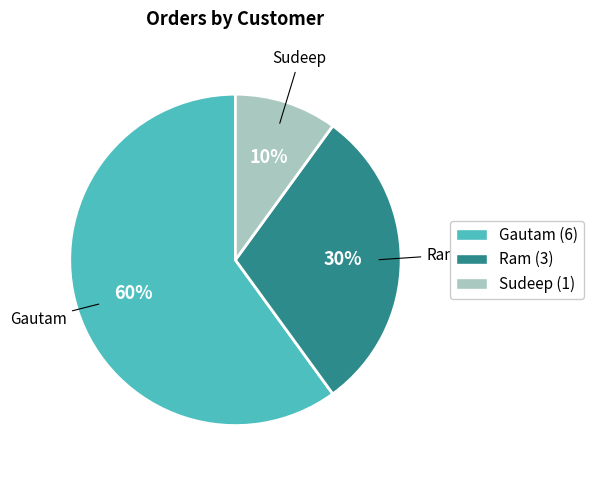

Which slice represents more than half of the pie?

Gautam